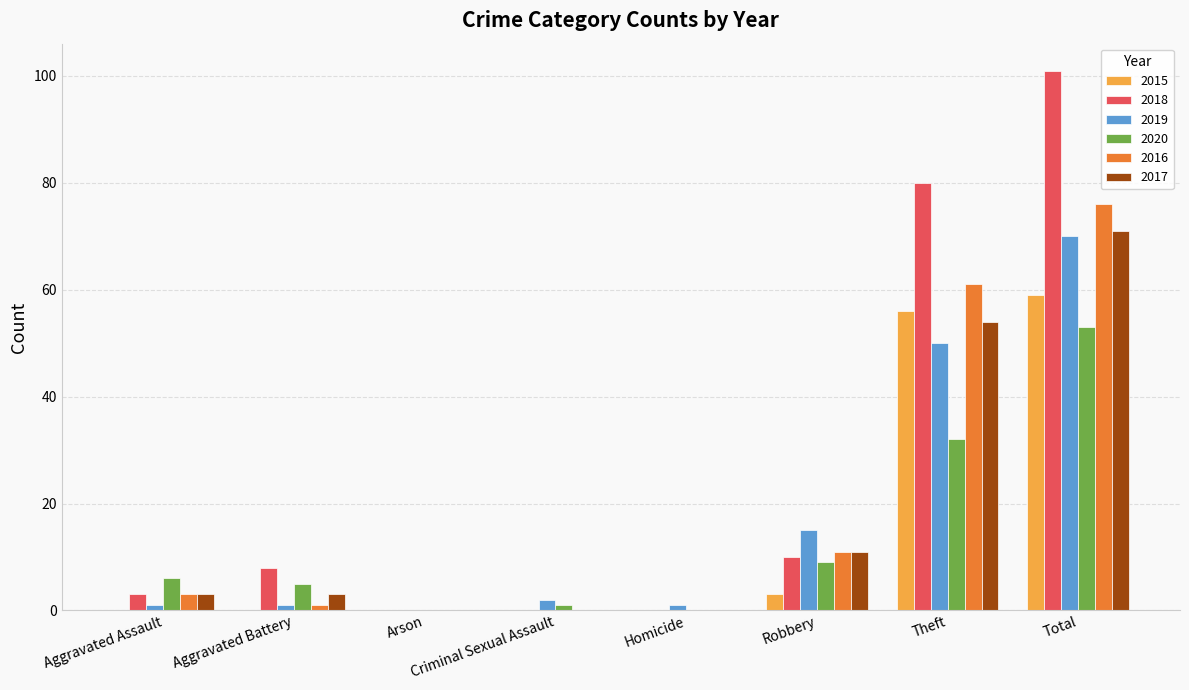

Which series has the largest total across all categories?

2018